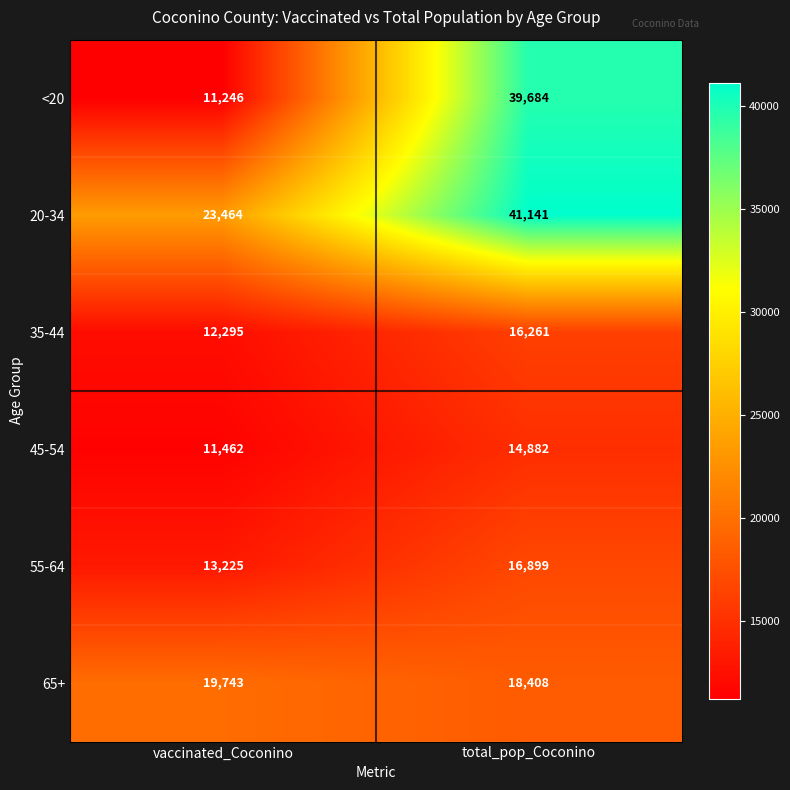

Is it true that 65+ equals 18408 at total_pop_Coconino?

True